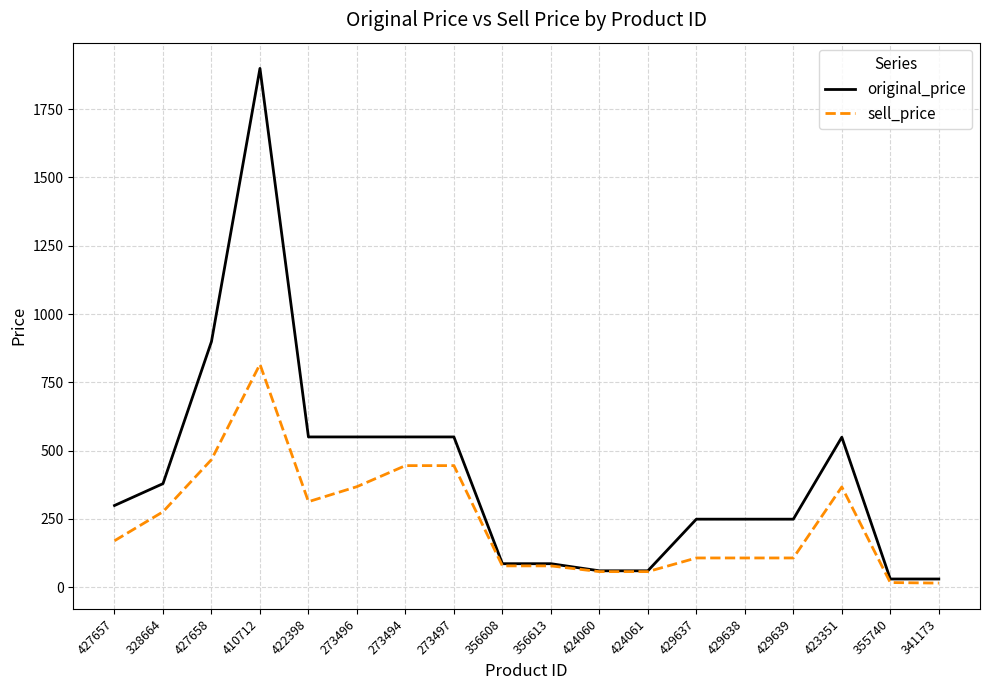

Which series changed the most between 356613 and 341173?

sell_price